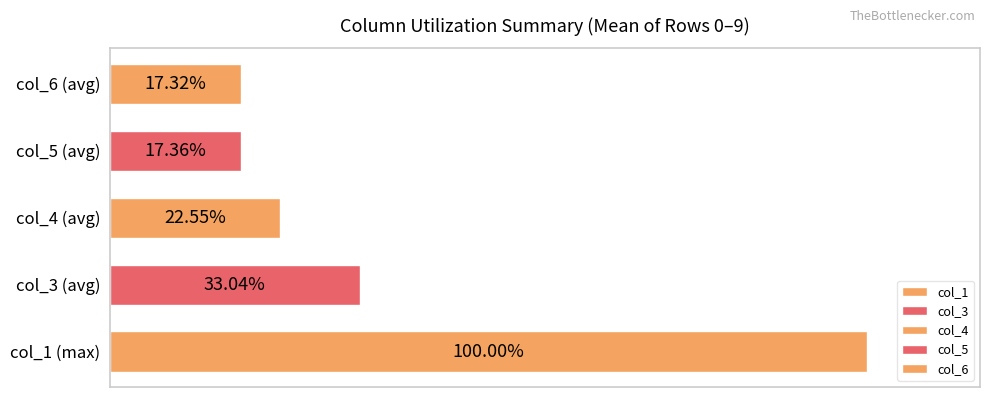

What is the value of the col_4 bar at the 20th from the left?

0.2